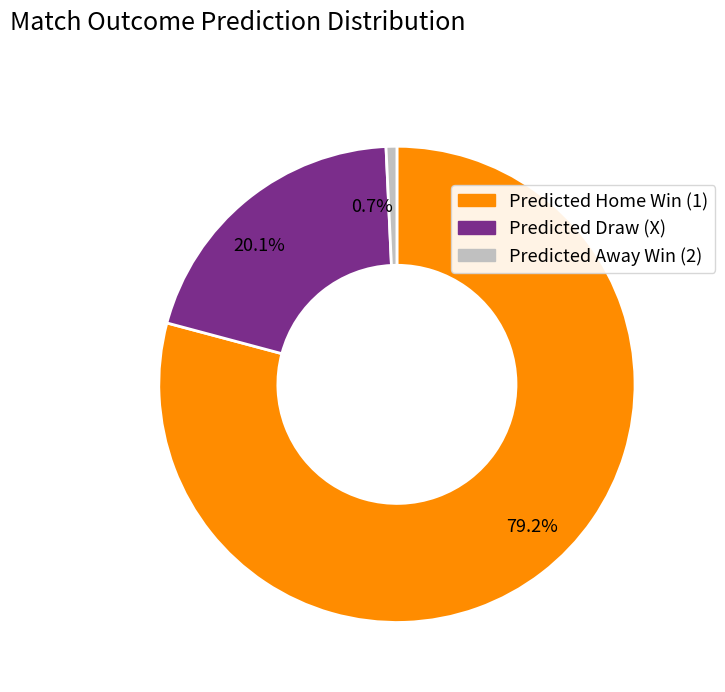

Does Predicted Home Win (1) represent more than half of the total?

Yes